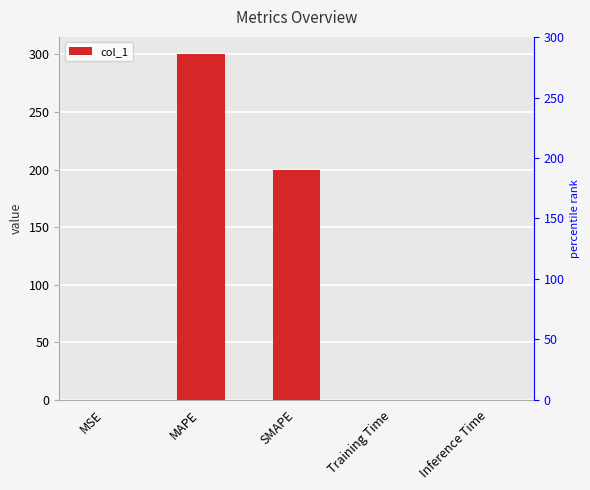

Which label corresponds to the smallest value in the chart?

Inference Time